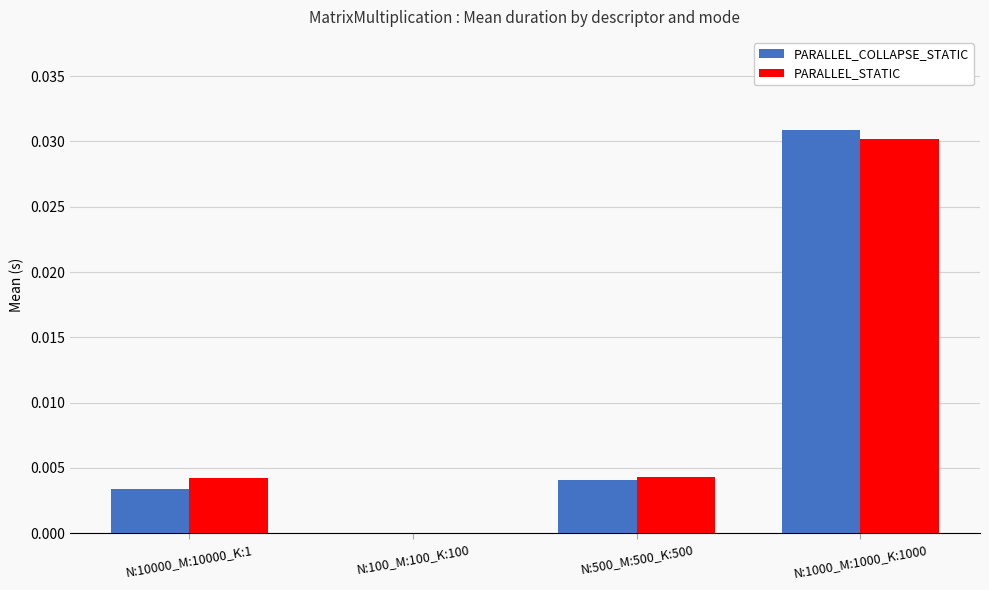

Which category has the highest value in the PARALLEL_COLLAPSE_STATIC series?

N:1000_M:1000_K:1000